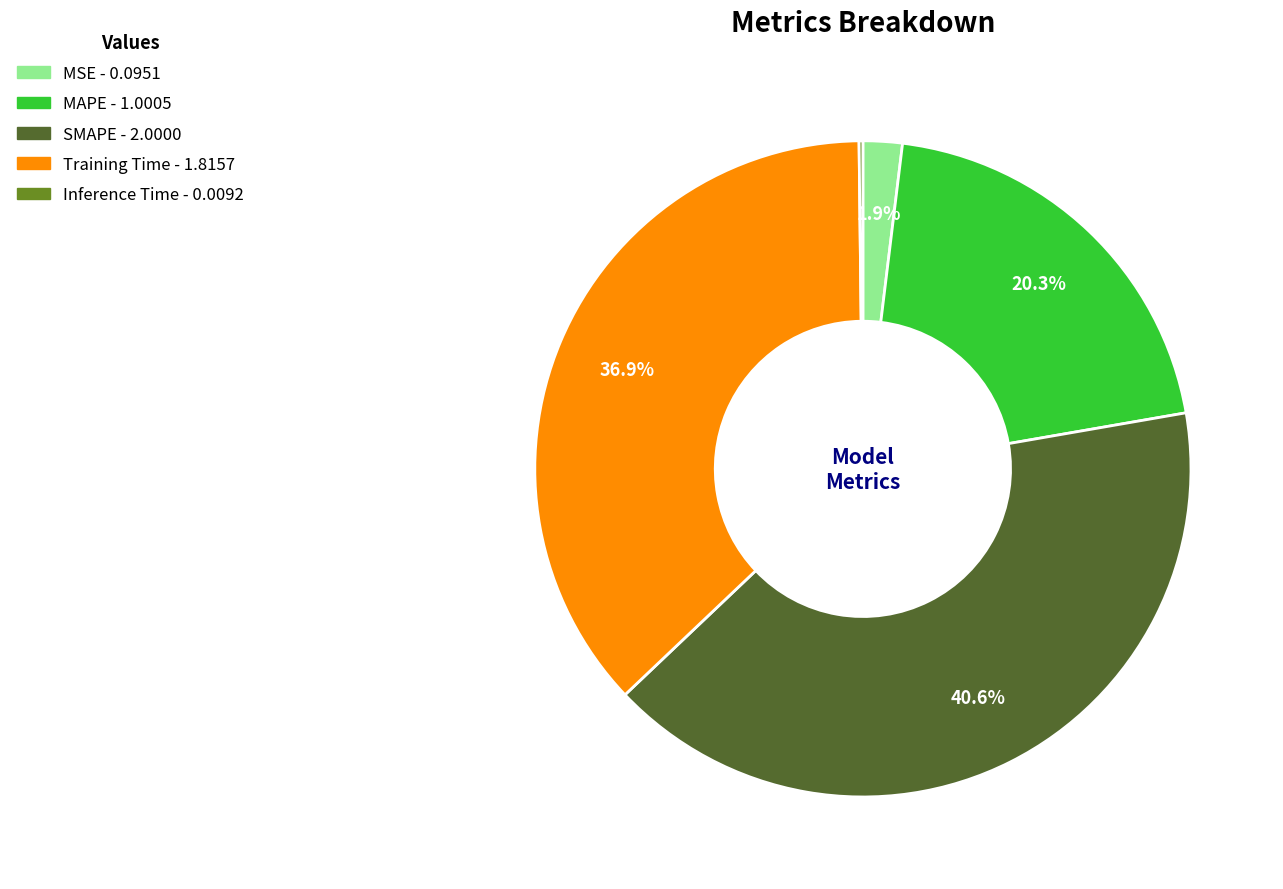

To the nearest percent, what percentage of the pie is SMAPE?

41%